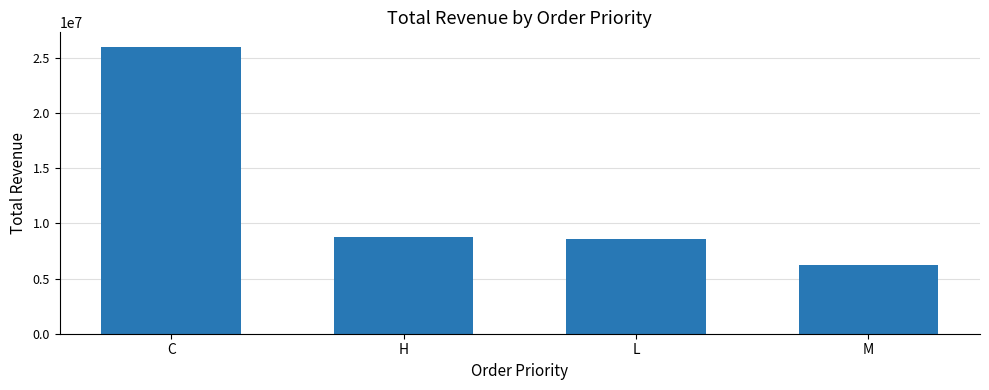

What is the average value?

12404013.4